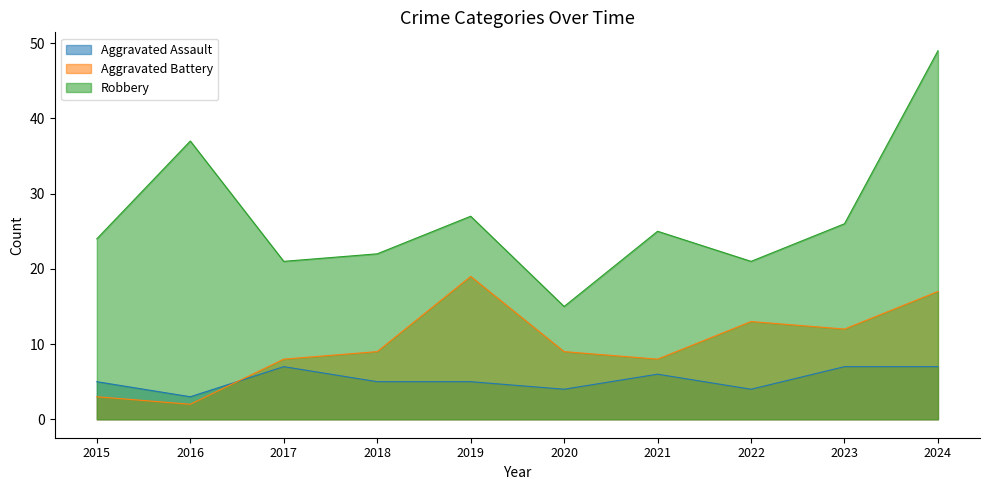

What are all the series names shown in the legend?

Aggravated Assault, Aggravated Battery, Robbery